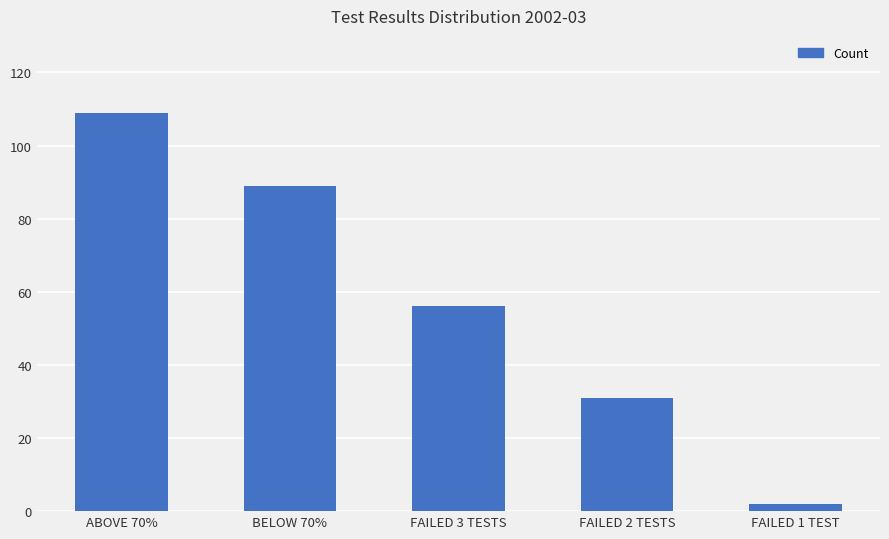

Approximately how many times larger is the value at ABOVE 70% compared to FAILED 2 TESTS?

3.5